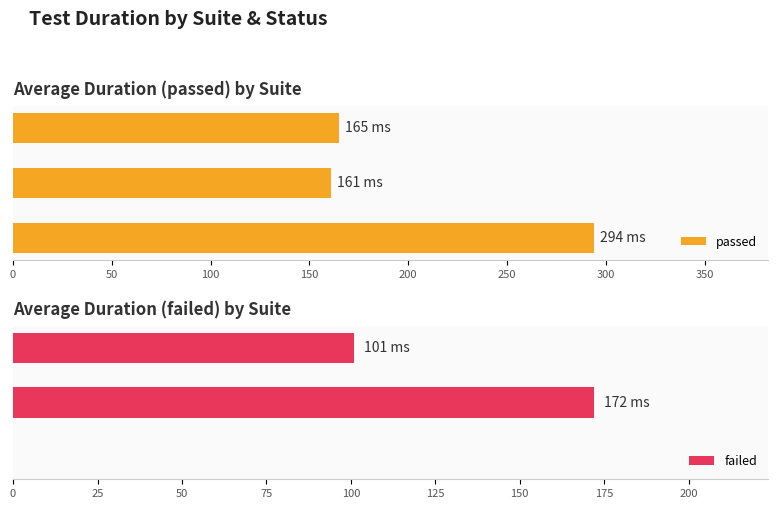

The failed series shows 49 at 100. True or false?

False